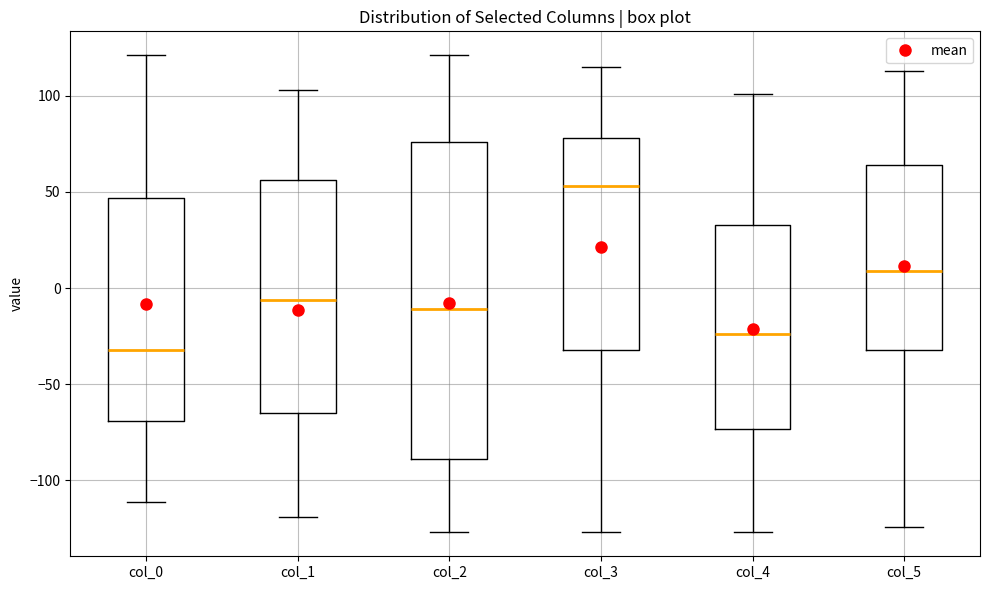

Reading left to right, transcribe this box plot: for each box, give where its median line is, the range the box spans, and where its two whiskers end, as read against the y-axis. The values are not printed on the chart, so give them approximately, as read against the axis.

col_0: median -30, box -70 to 45, whiskers -110 to 120
col_1: median -5, box -65 to 55, whiskers -120 to 105
col_2: median -10, box -90 to 75, whiskers -125 to 120
col_3: median 55, box -30 to 80, whiskers -125 to 115
col_4: median -25, box -75 to 35, whiskers -125 to 100
col_5: median 10, box -30 to 65, whiskers -125 to 115